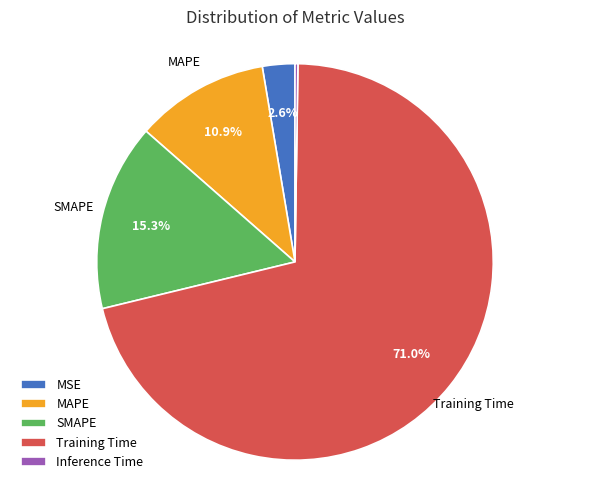

Between SMAPE and Training Time, which is larger?

Training Time